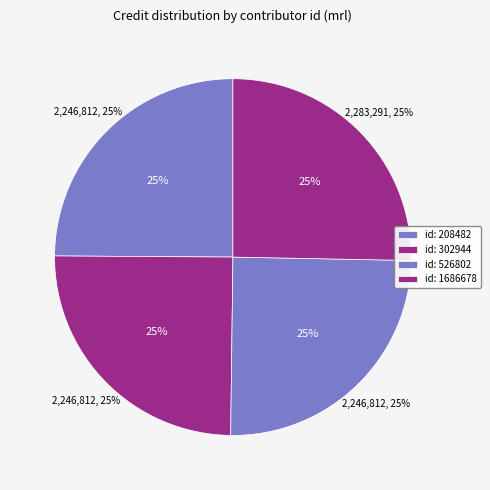

To the nearest percent, what portion does 208482 represent?

25%